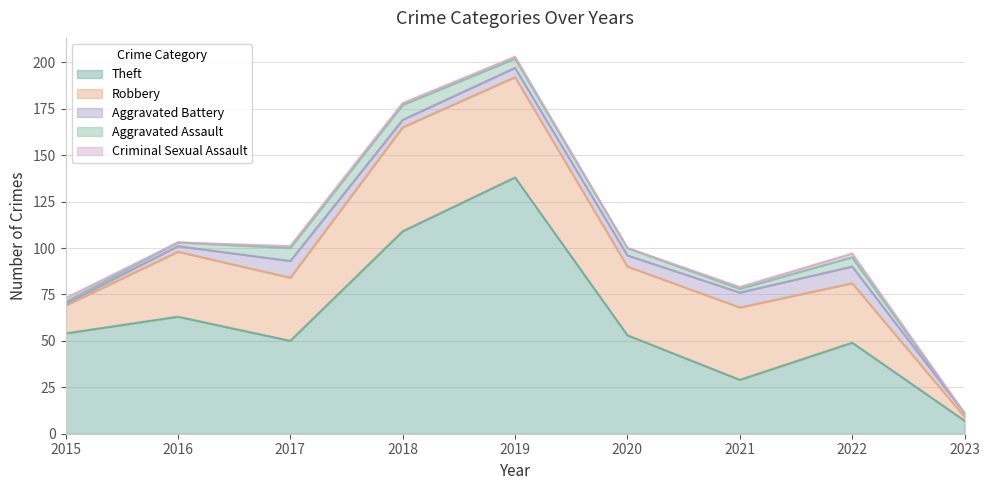

How many times do Aggravated Assault and Aggravated Battery cross each other?

1